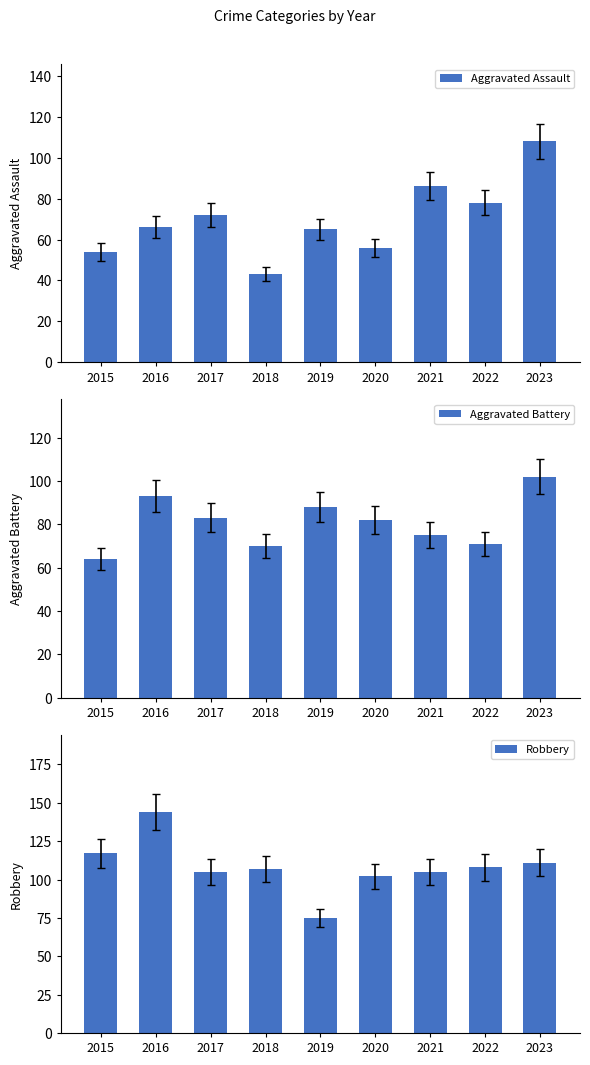

At which label does Aggravated Assault first exceed 66?

2017